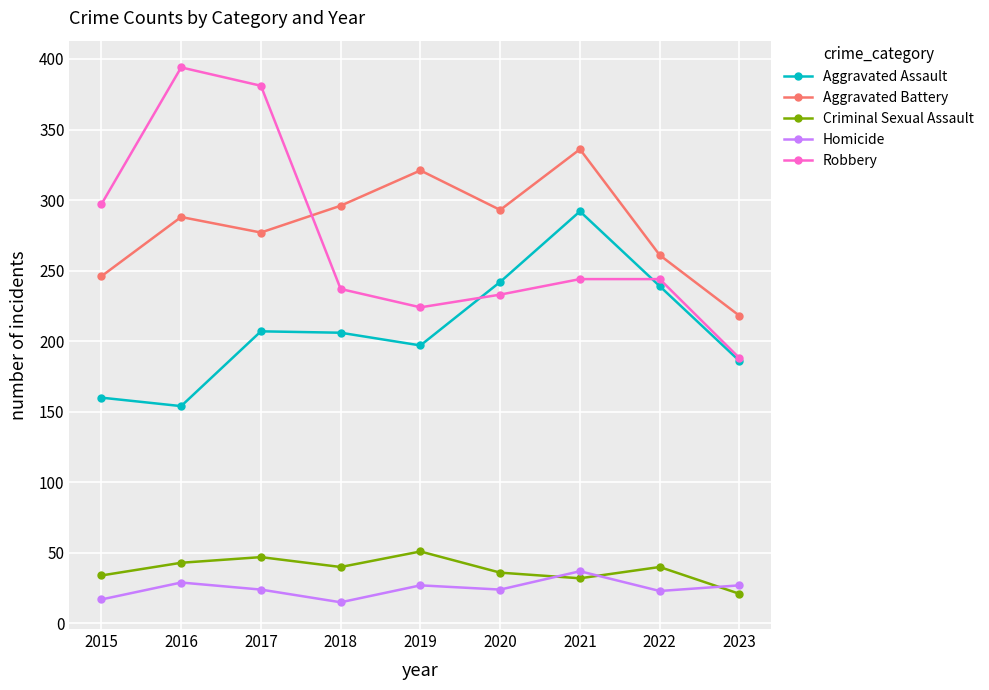

What is the smallest value displayed?

15